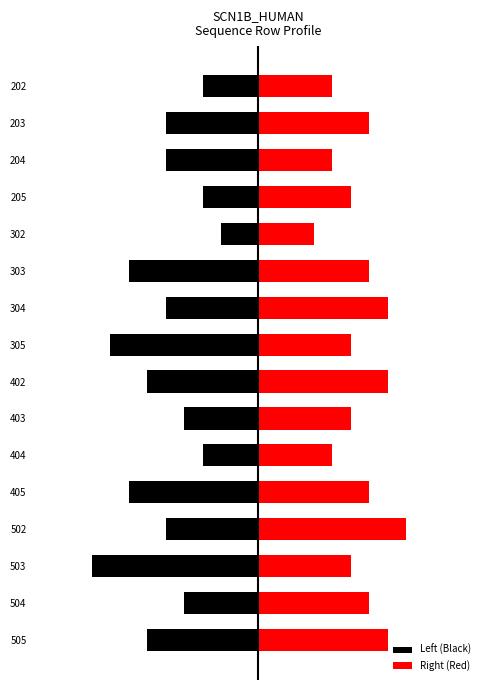

Which series has the largest range (max minus min)?

Left (Black)